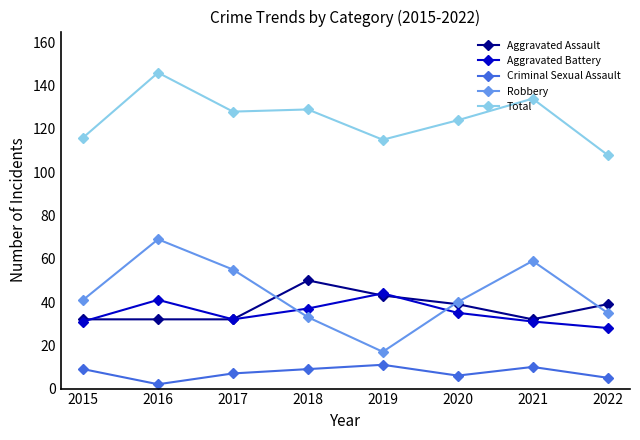

The Aggravated Battery series shows 32 at 2017. True or false?

True